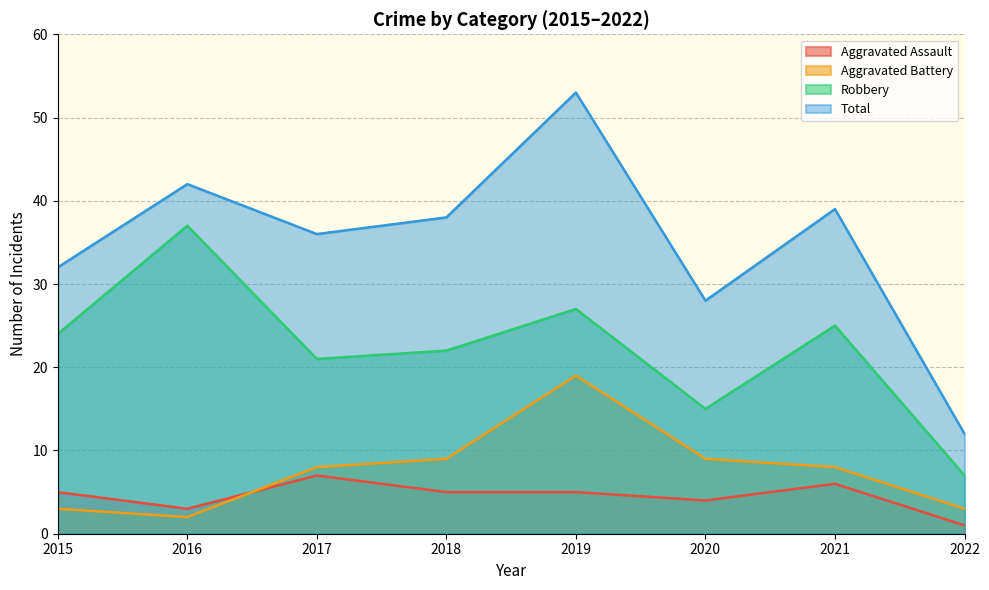

True or false: Aggravated Battery and Aggravated Assault intersect in this chart.

True